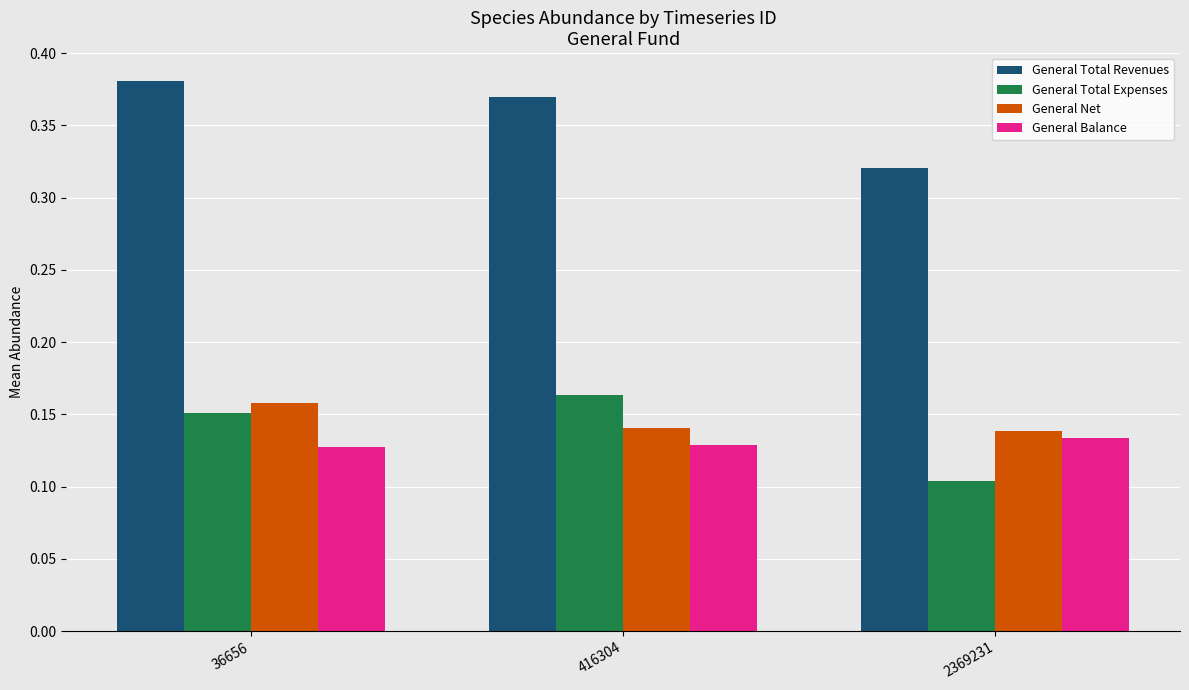

Are the bars horizontal?

No